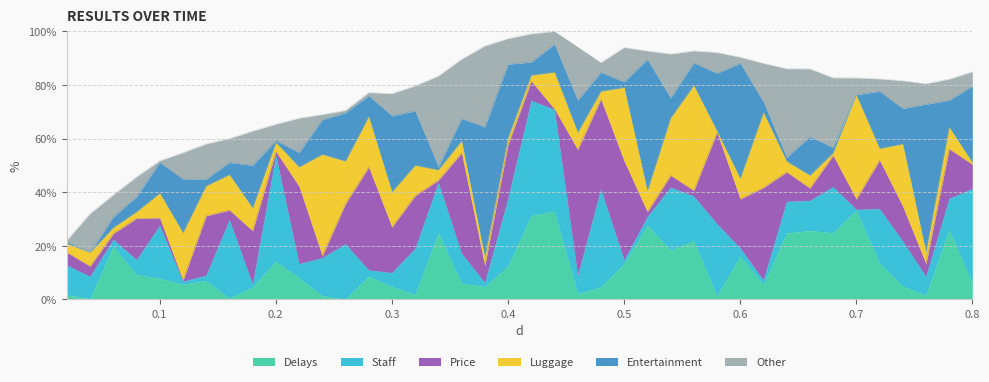

What is the highest value of the Delays series?

33.2